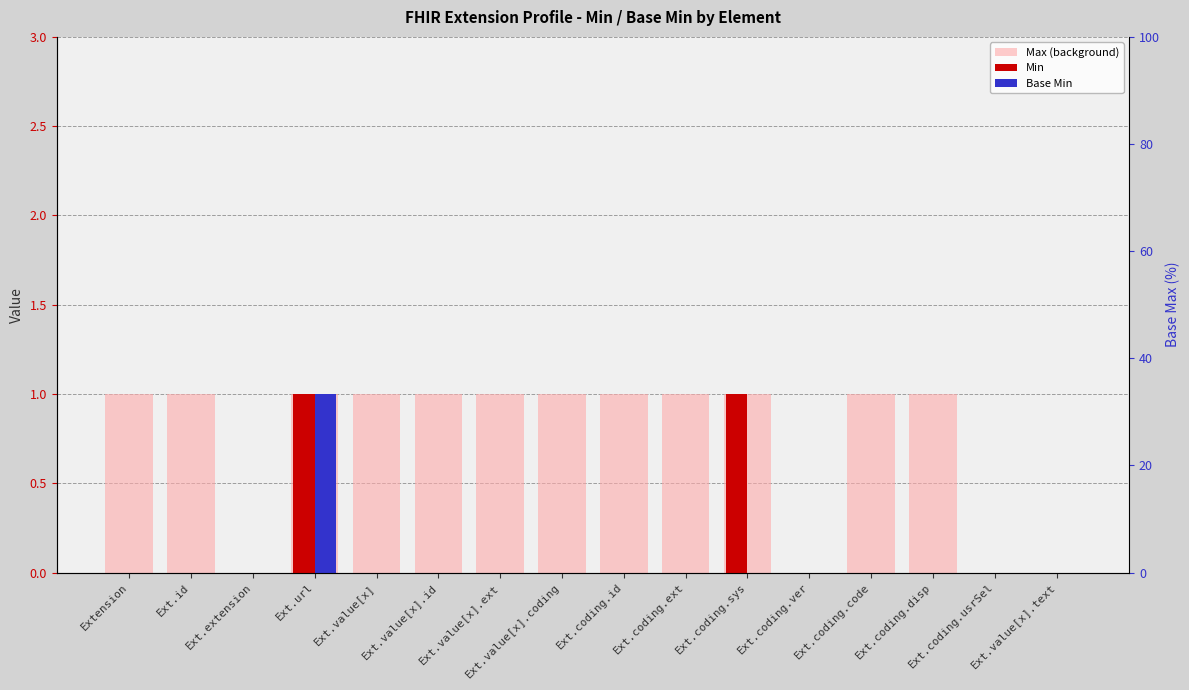

At Ext.extension, list the series in order from largest to smallest.

Max (background), Min, Base Min